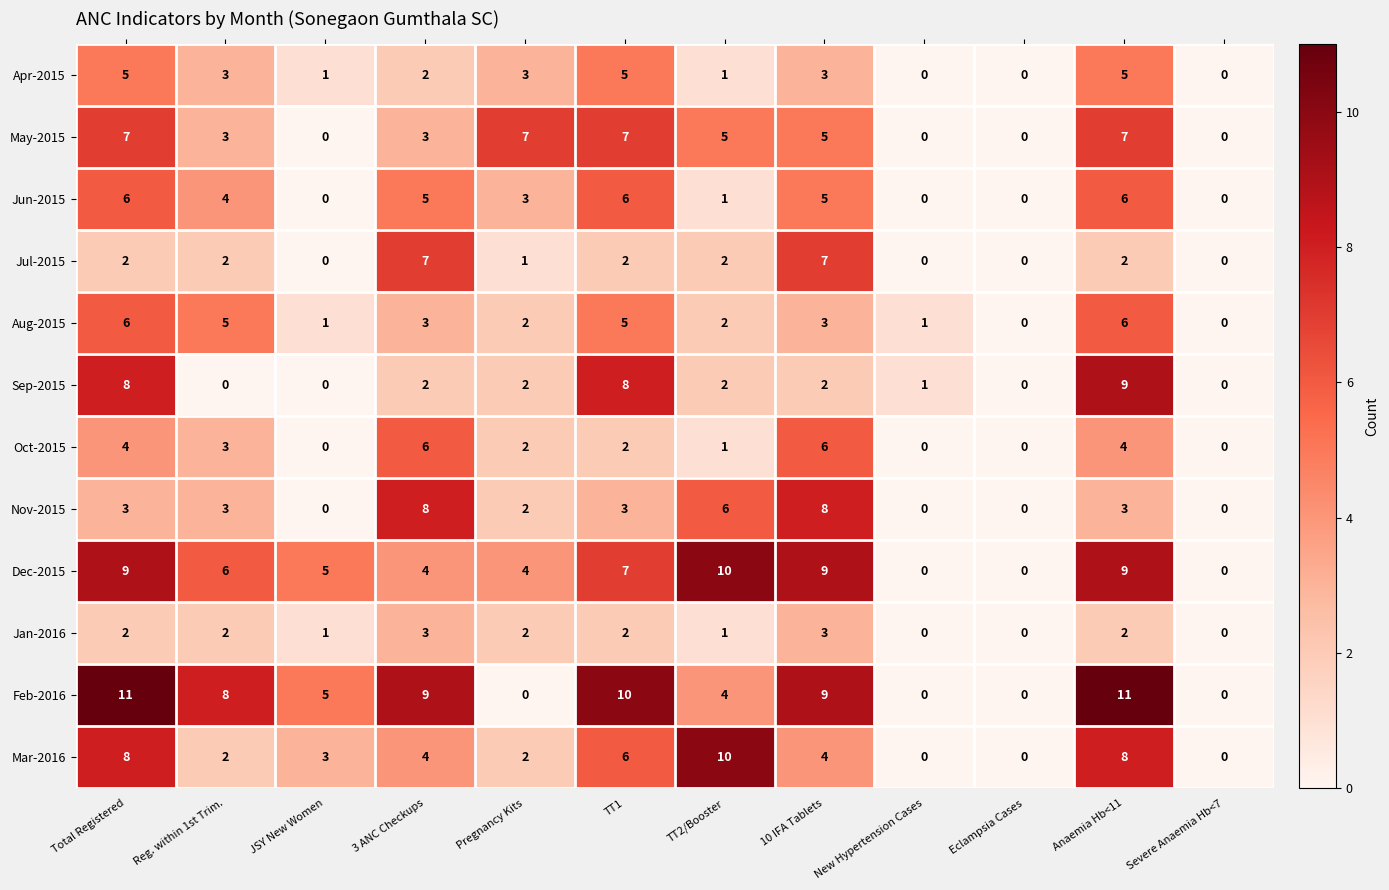

What is the greatest value displayed?

11